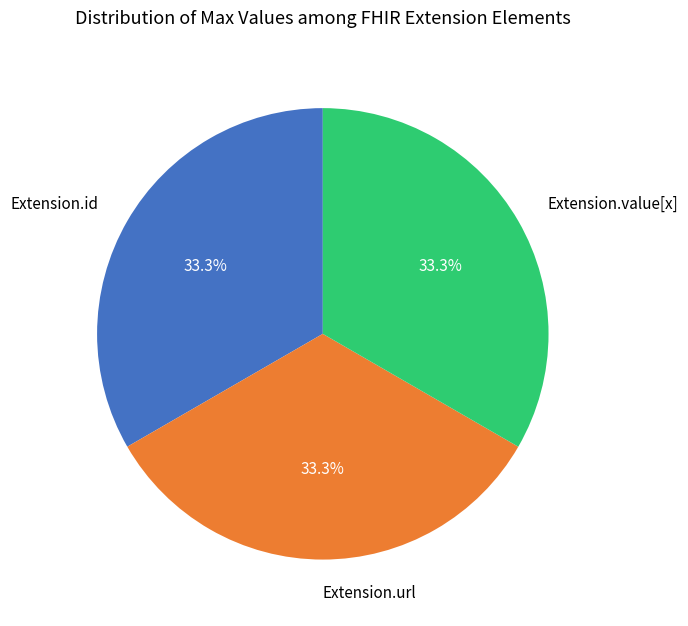

Does Extension.url represent more than half of the total?

No